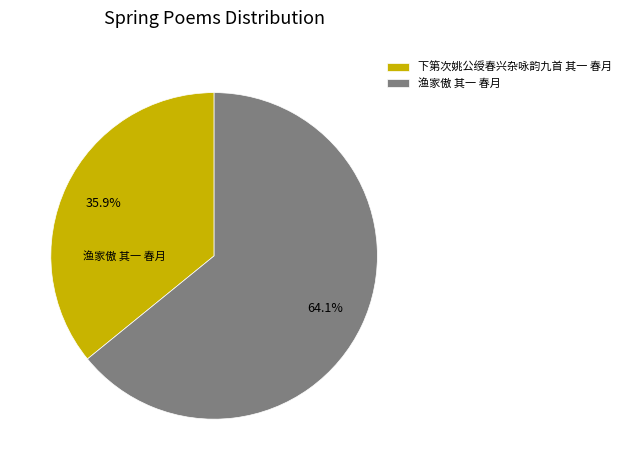

To the nearest percent, what is the average slice percentage?

50%